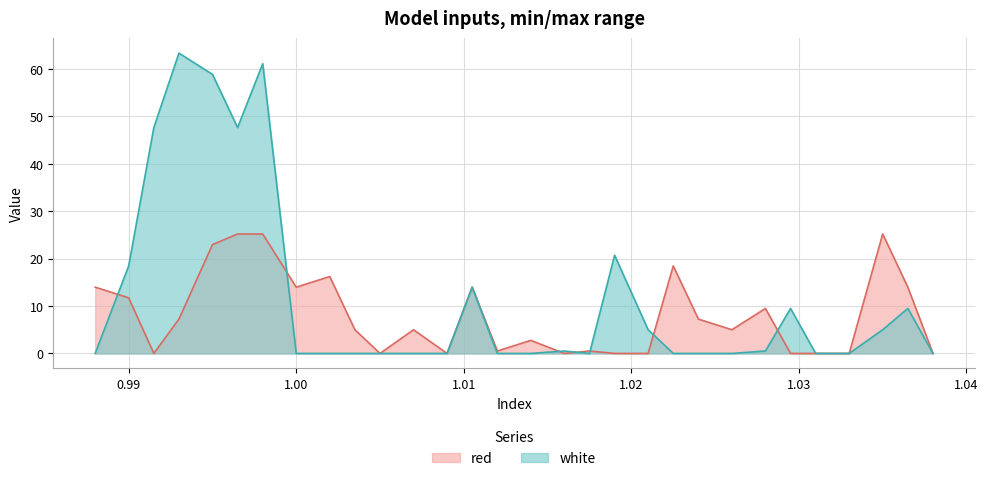

True or false: white has a value of 0.0 at 0.988.

True